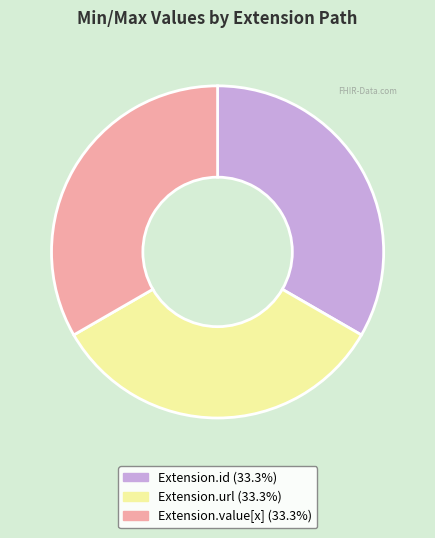

Is there a majority slice in this chart?

No